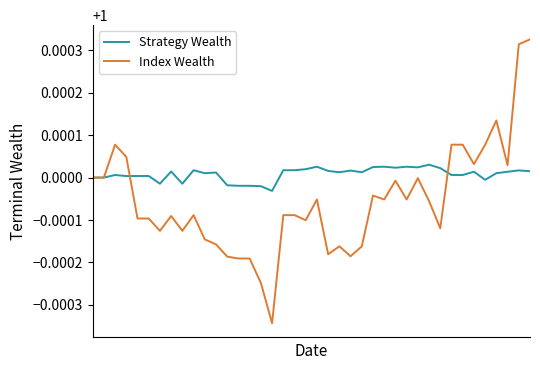

Which series has the widest spread of values?

Index Wealth